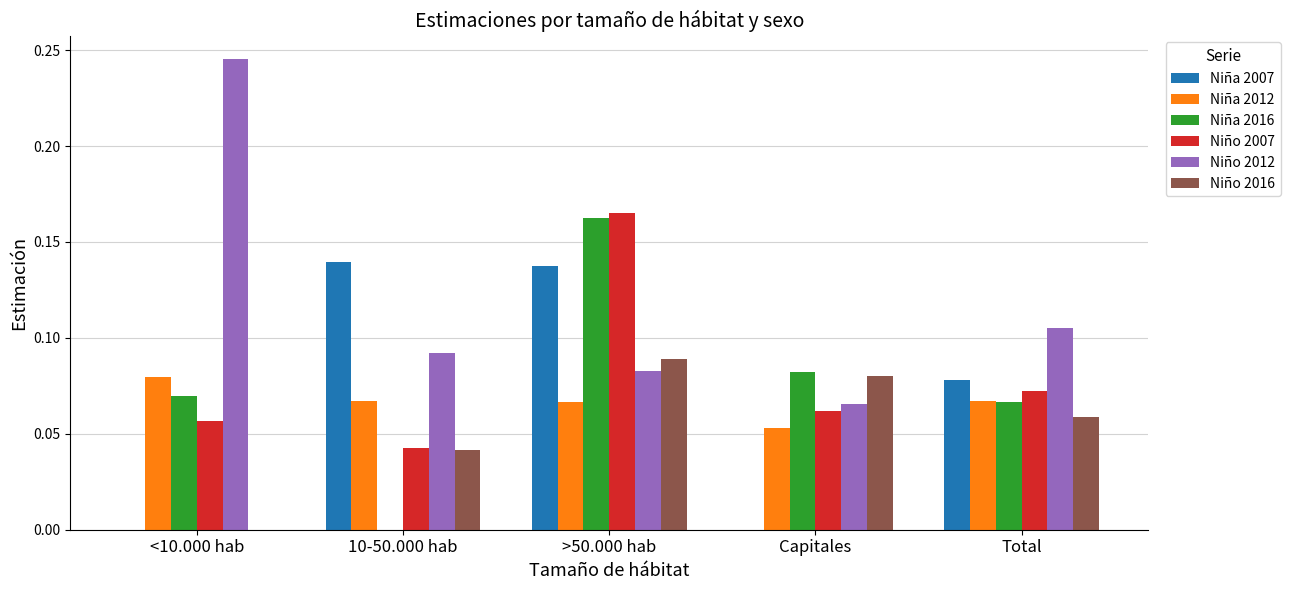

Between 10-50.000 hab and Total, which series saw the biggest shift?

Niña 2016